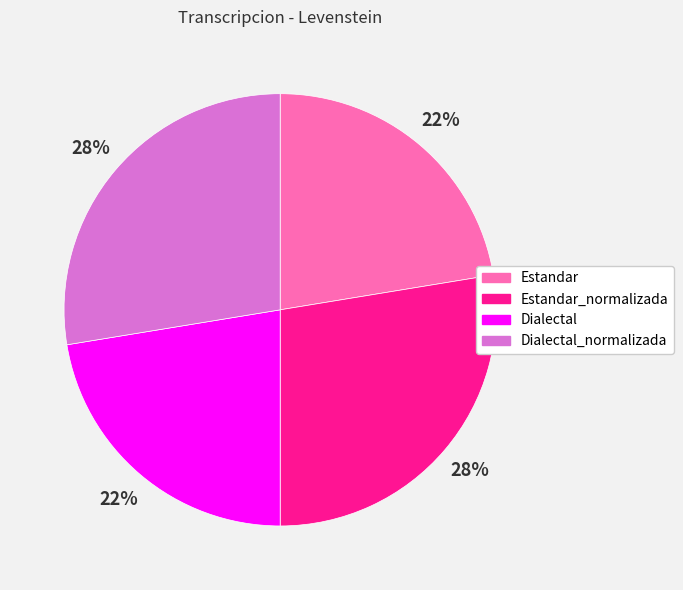

Does Estandar account for over 50% of the chart?

No